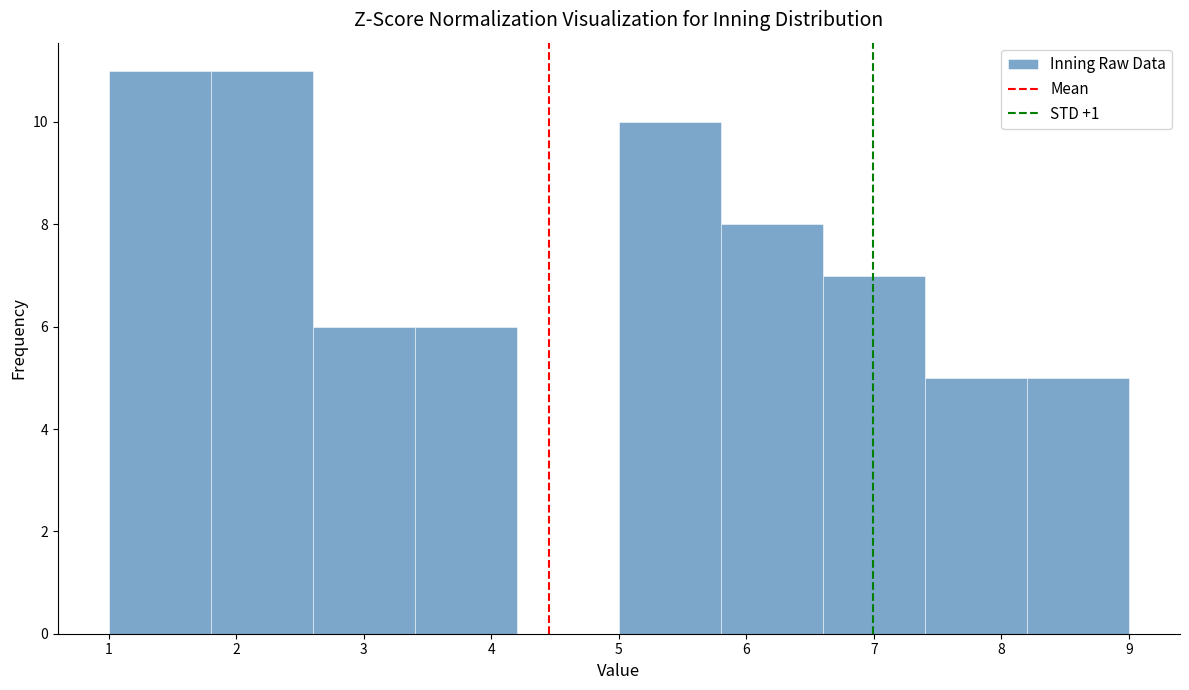

How tall is the bar that spans 5.8 to 6.6 on the x-axis? The values are not printed on the chart, so give them approximately, as read against the axis.

8